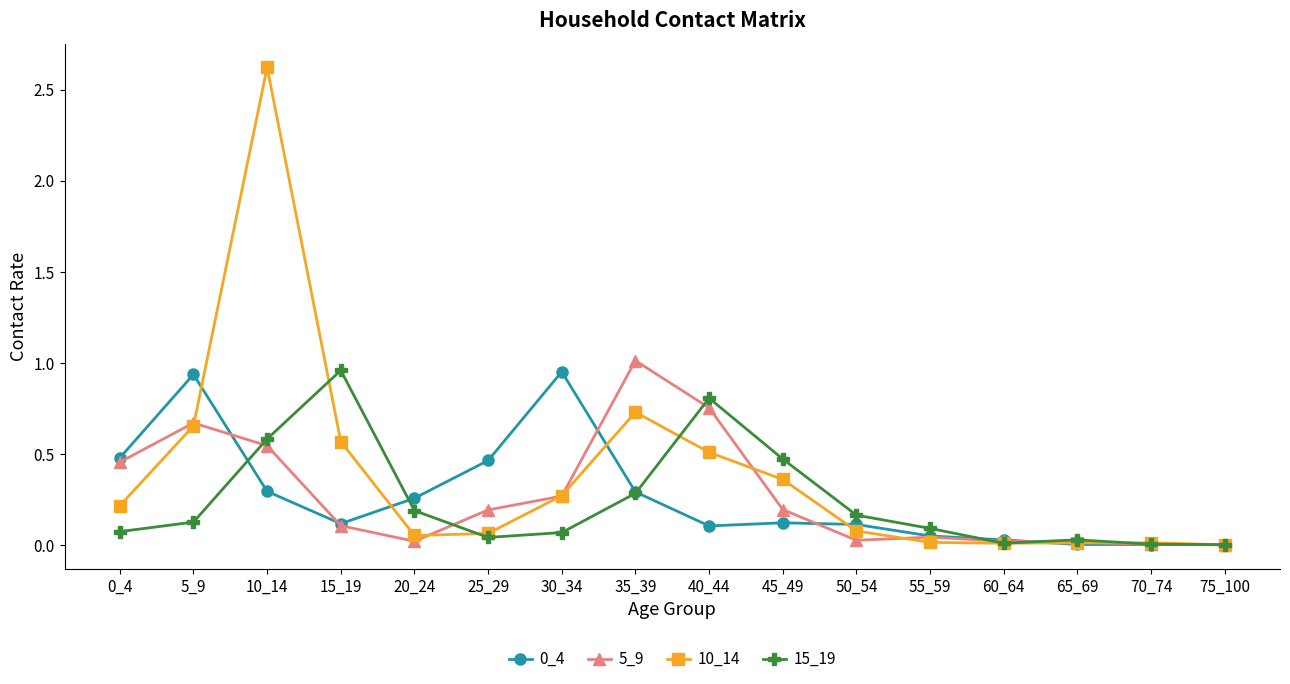

Where is the first local maximum for 5_9?

5_9